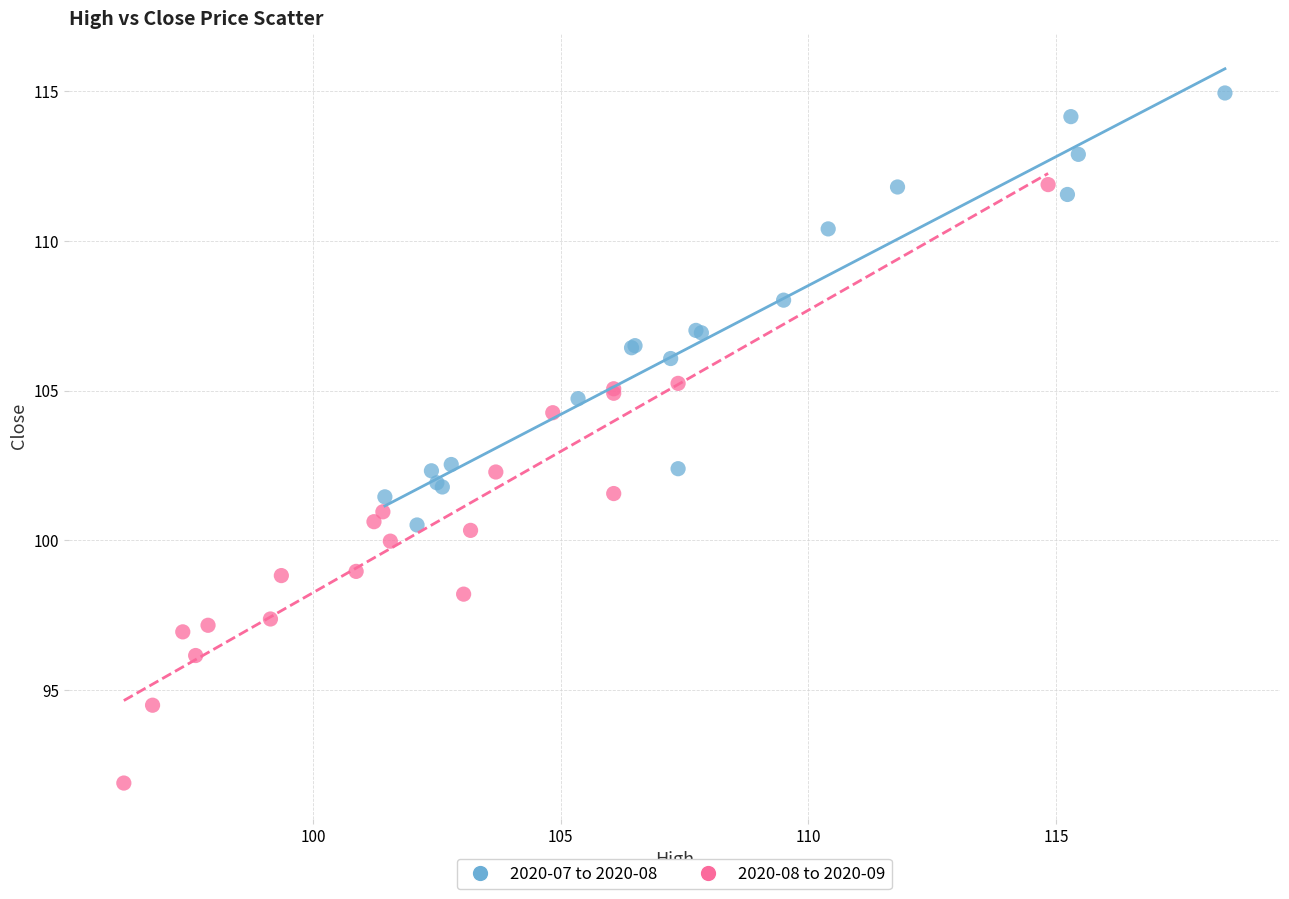

Which series has the widest spread of Y values?

2020-08 to 2020-09